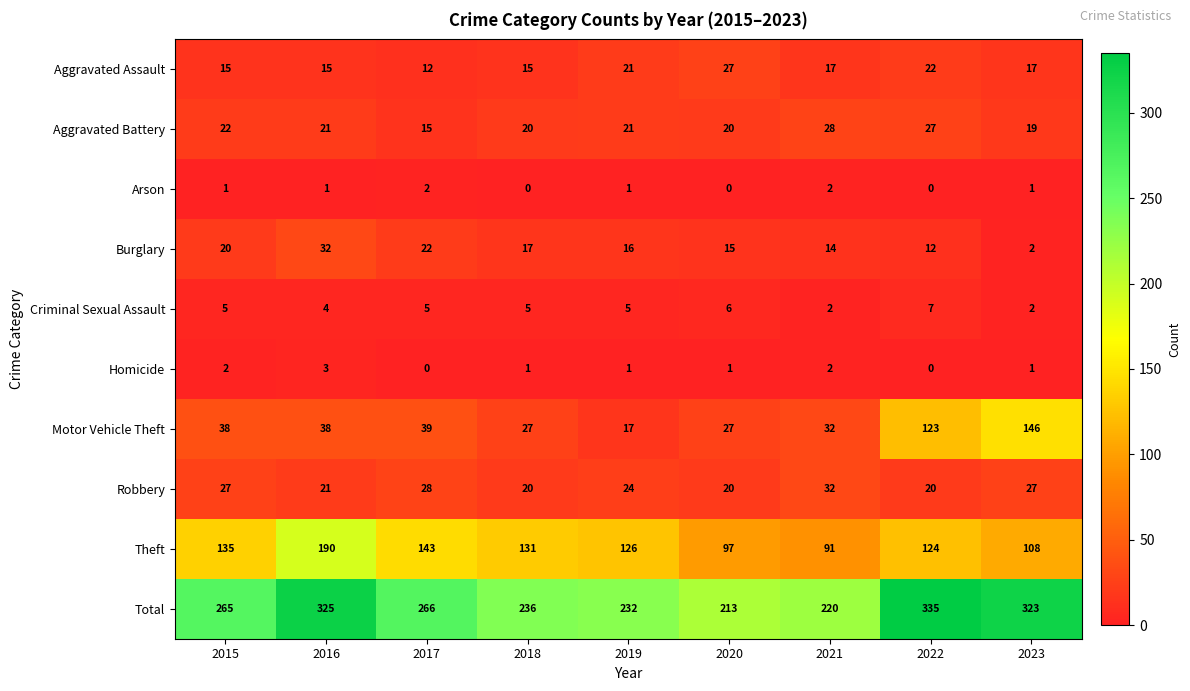

What is the total value across all series at 2023?

646